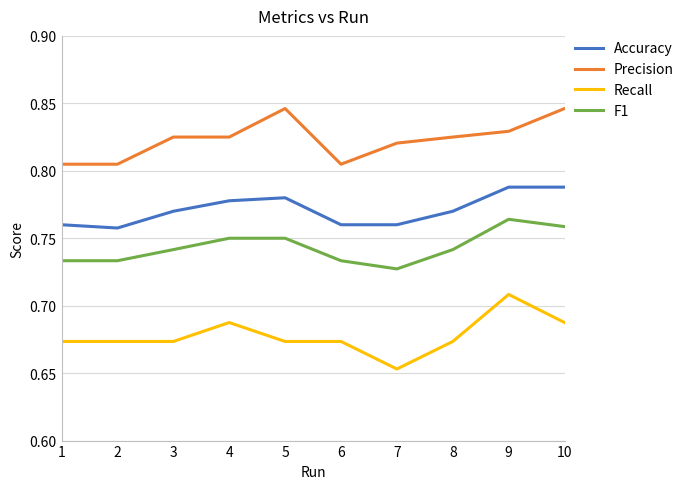

Which label corresponds to the smallest value in the chart?

7